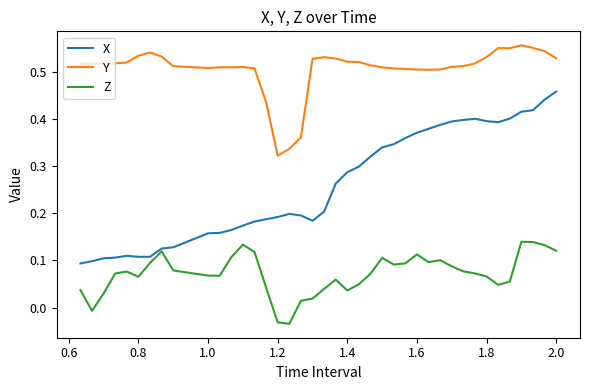

True or false: Y and Z intersect in this chart.

False